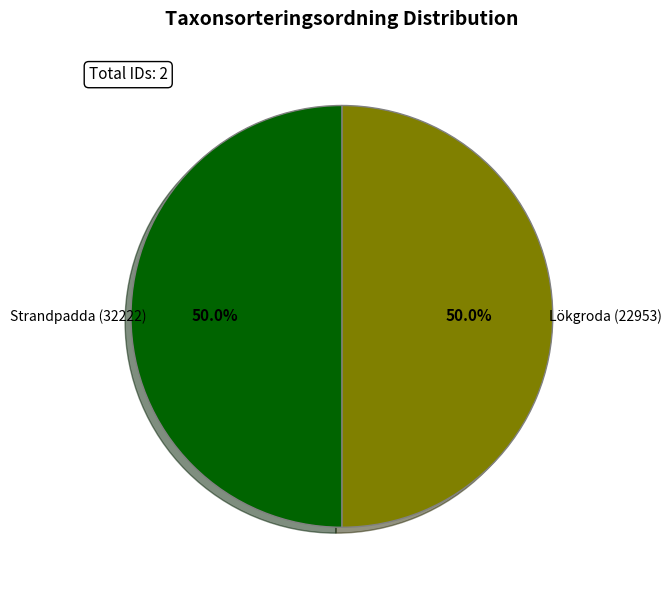

Approximately how many times larger is the value at Lökgroda (22953) compared to Strandpadda (32222)?

1.0